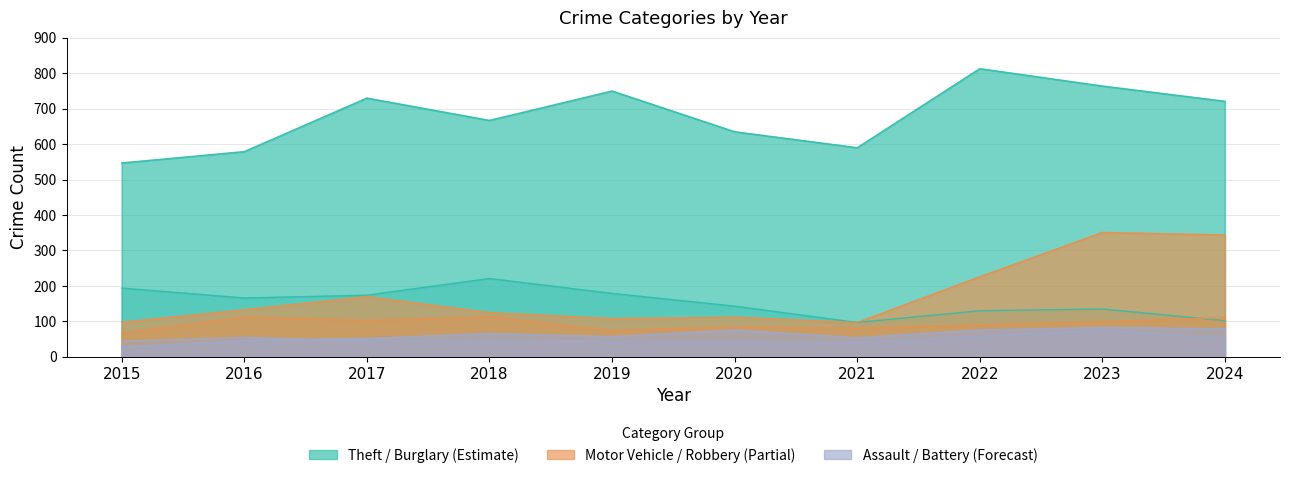

Reading left to right, extract all data points from this chart.

Theft: 2015=547	2016=579	2017=730	2018=667	2019=750	2020=635	2021=590	2022=813	2023=764	2024=721
Burglary: 2015=194	2016=166	2017=174	2018=221	2019=179	2020=143	2021=97	2022=130	2023=135	2024=102
Motor Vehicle Theft: 2015=98	2016=133	2017=170	2018=125	2019=108	2020=112	2021=97	2022=226	2023=351	2024=344
Robbery: 2015=67	2016=112	2017=103	2018=113	2019=74	2020=84	2021=81	2022=90	2023=99	2024=111
Aggravated Assault: 2015=28	2016=47	2017=52	2018=66	2019=57	2020=76	2021=54	2022=76	2023=83	2024=79
Aggravated Battery: 2015=44	2016=55	2017=44	2018=45	2019=42	2020=42	2021=40	2022=58	2023=75	2024=52